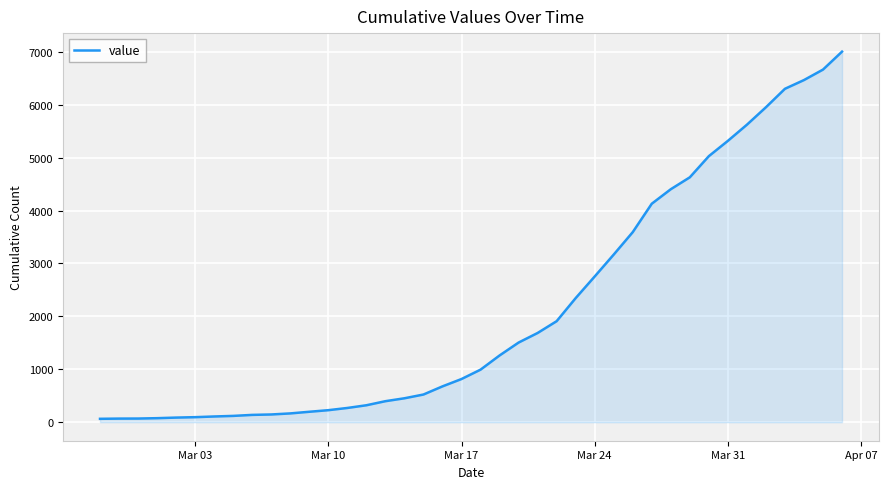

What is the sum of all values?

85740